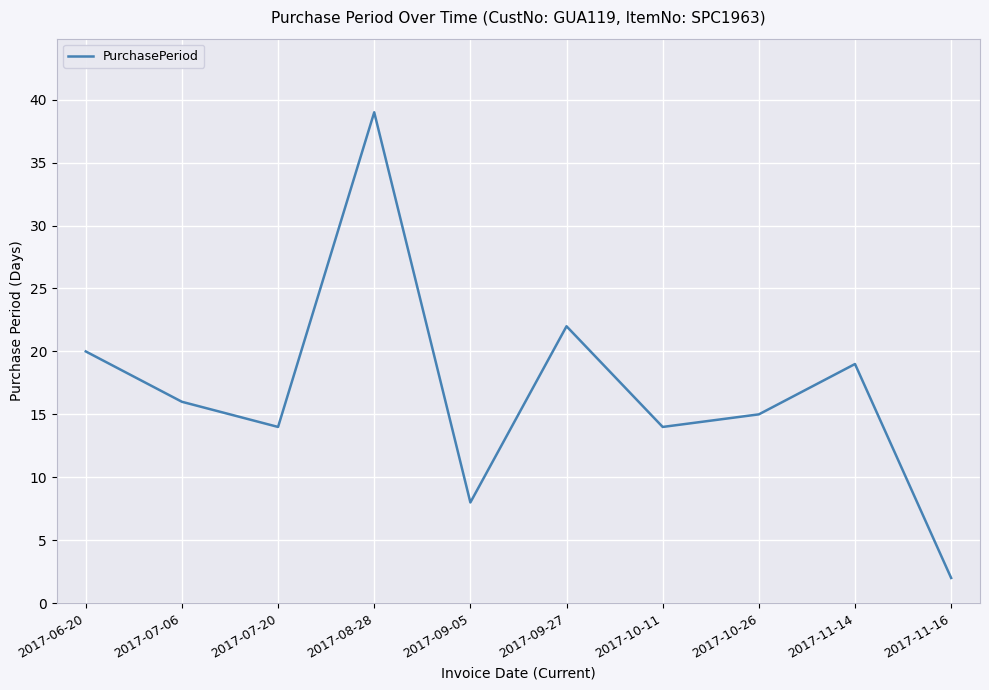

Is it true that the value at 2017-08-28 is 19?

False